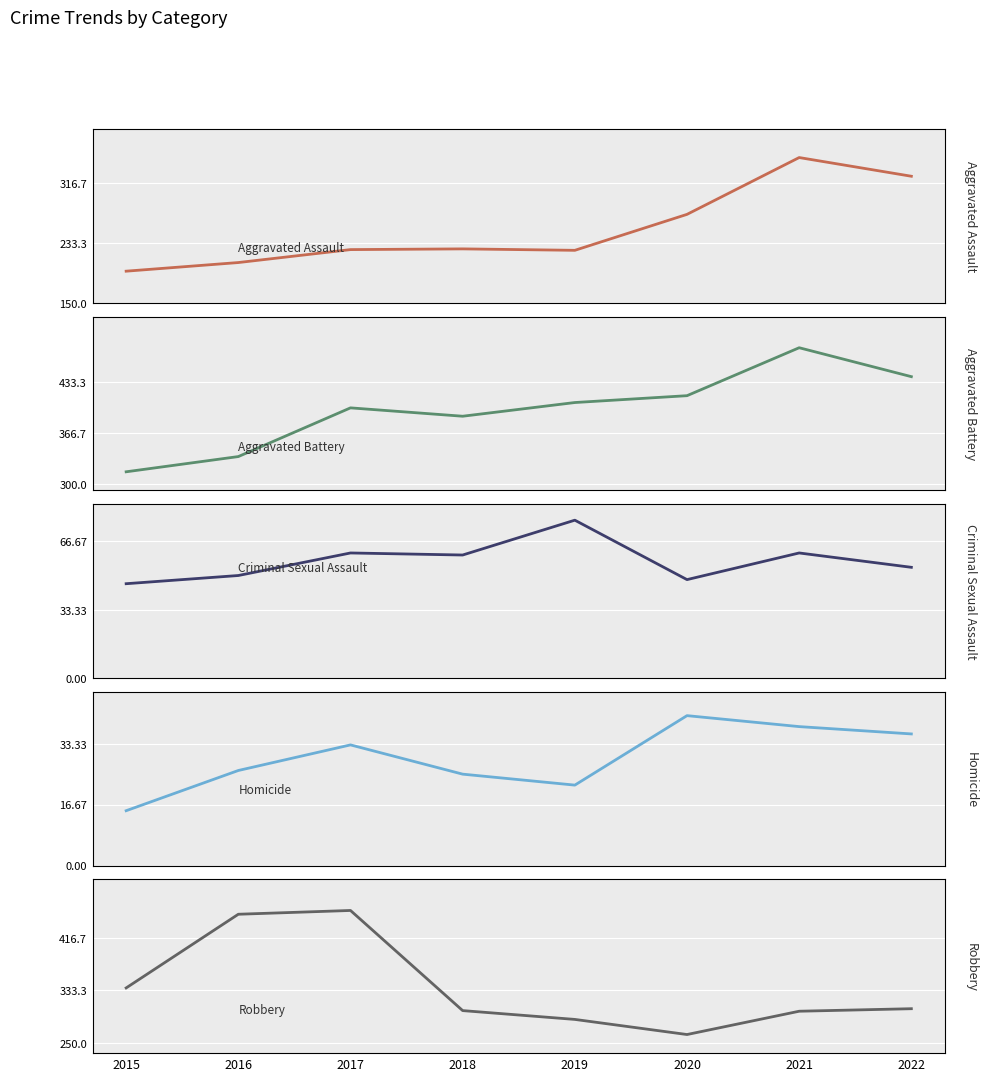

Where does the Aggravated Battery series first go above 407?

2020